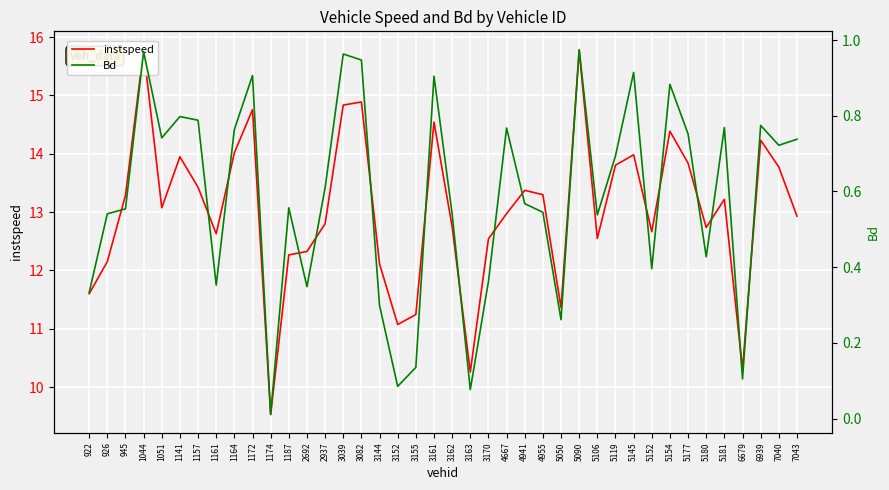

What is the greatest value displayed?

15.8